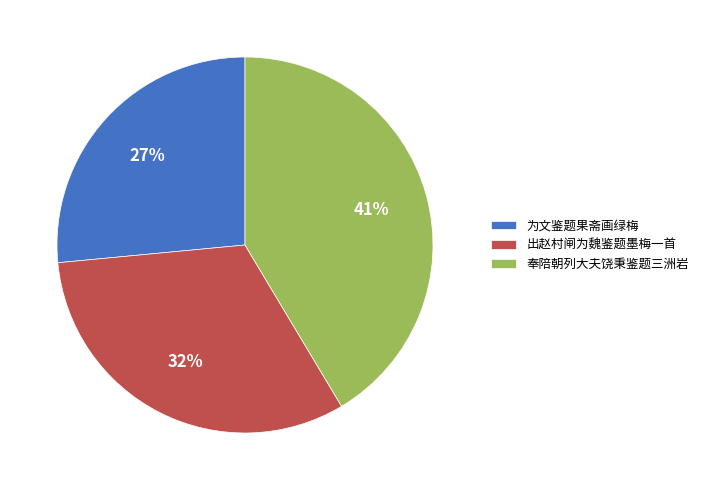

True or false: 出赵村闸为魏鉴题墨梅一首 accounts for 32% of the total.

True